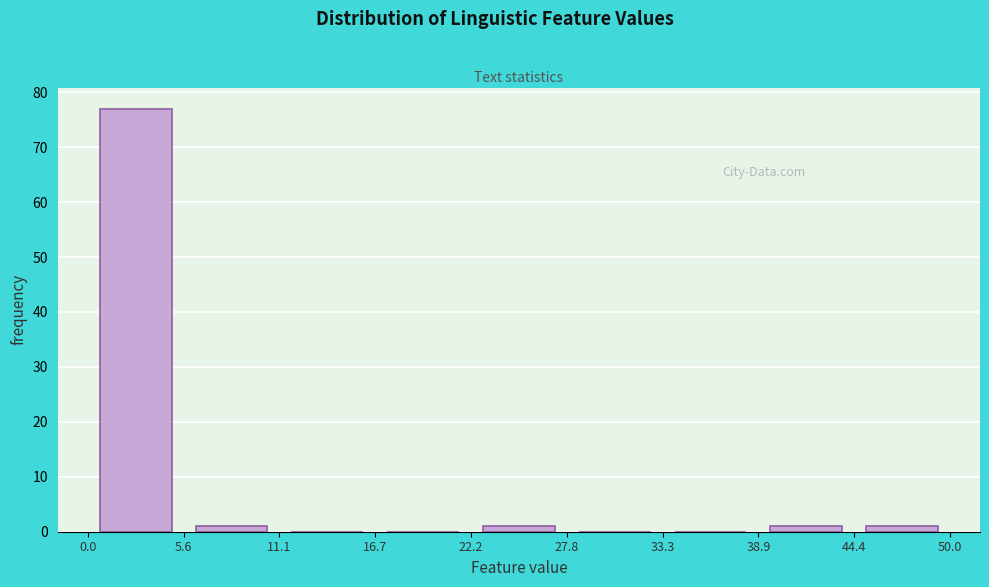

Reading left to right, list every bar in this chart as the range it spans on the x-axis followed by its height. The values are not printed on the chart, so give them approximately, as read against the axis.

0.0 to 5.6: 77
5.6 to 11.1: 1
11.1 to 16.7: 0
16.7 to 22.2: 0
22.2 to 27.8: 1
27.8 to 33.3: 0
33.3 to 38.9: 0
38.9 to 44.4: 1
44.4 to 50.0: 1